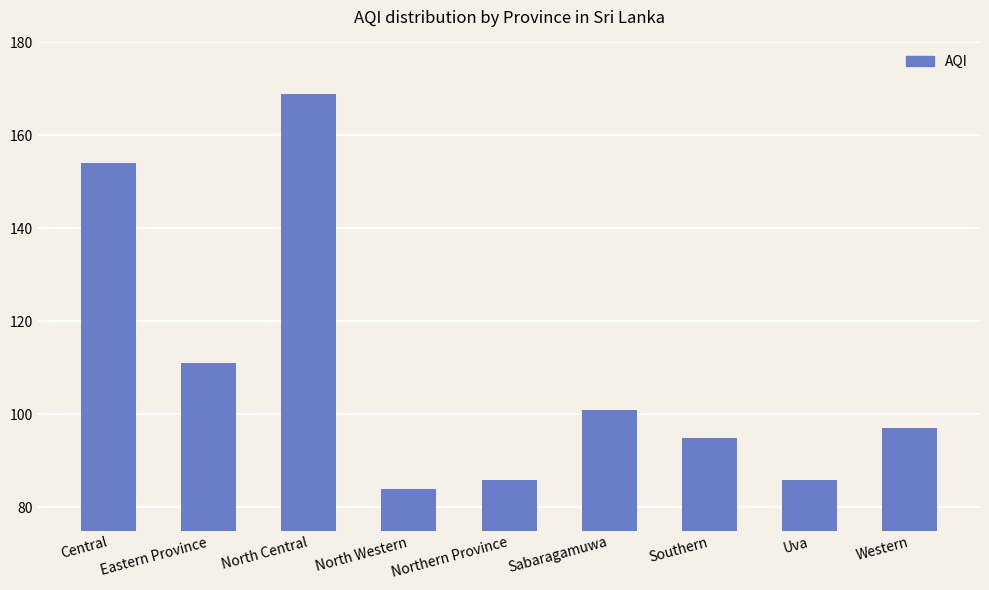

Does the chart contain any negative values?

No